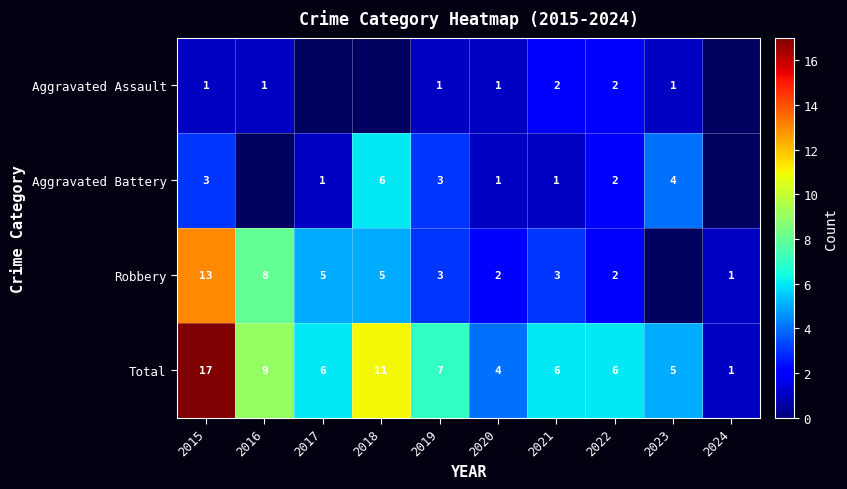

Which category has the lowest value in the Total series?

2024